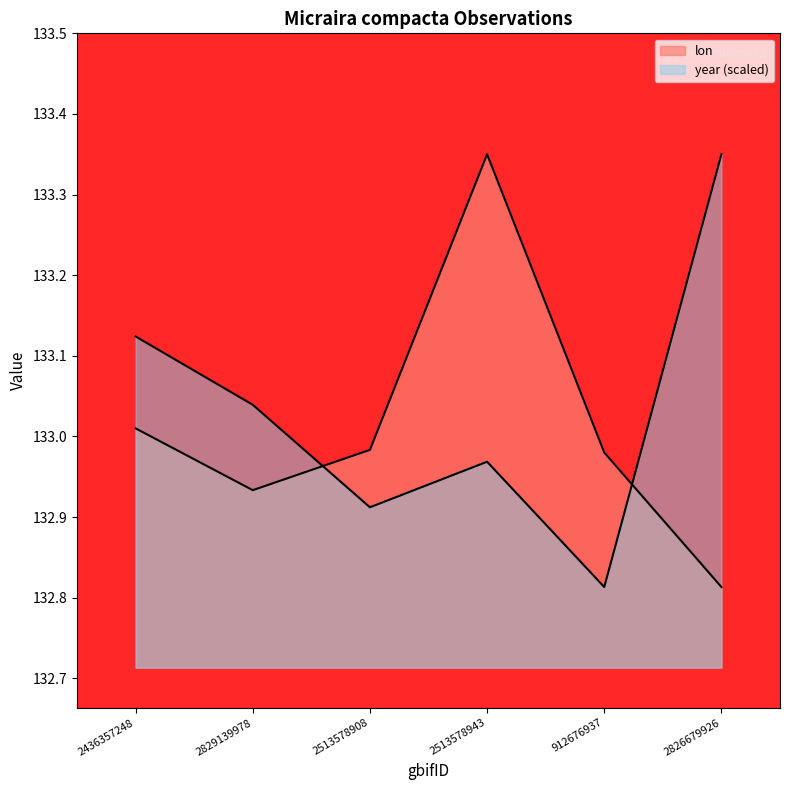

Does the chart have visible grid lines?

No